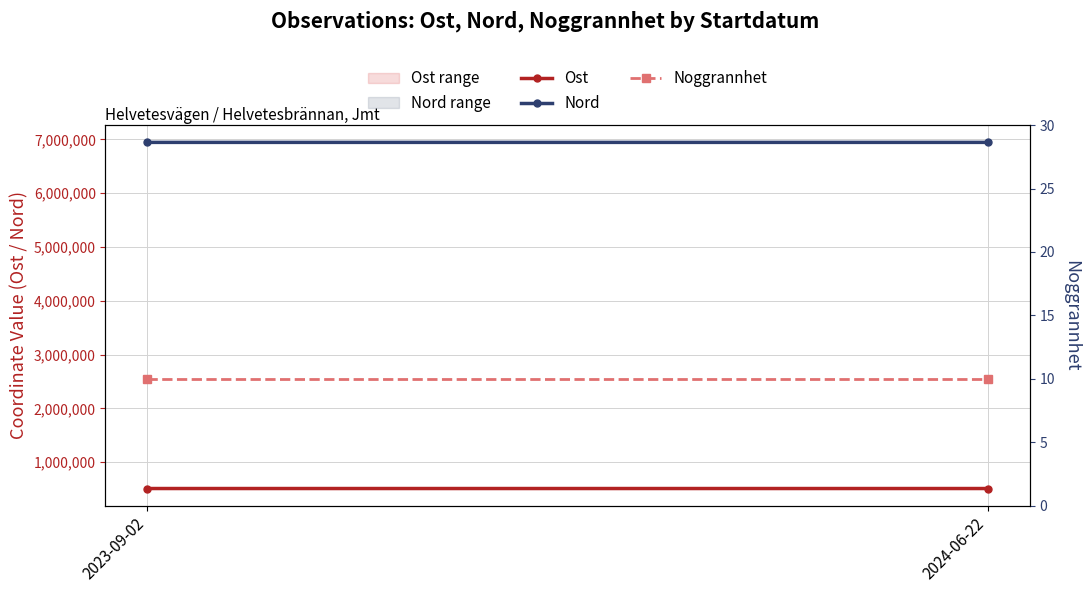

At which label is Nord closest to 6944035?

2024-06-22